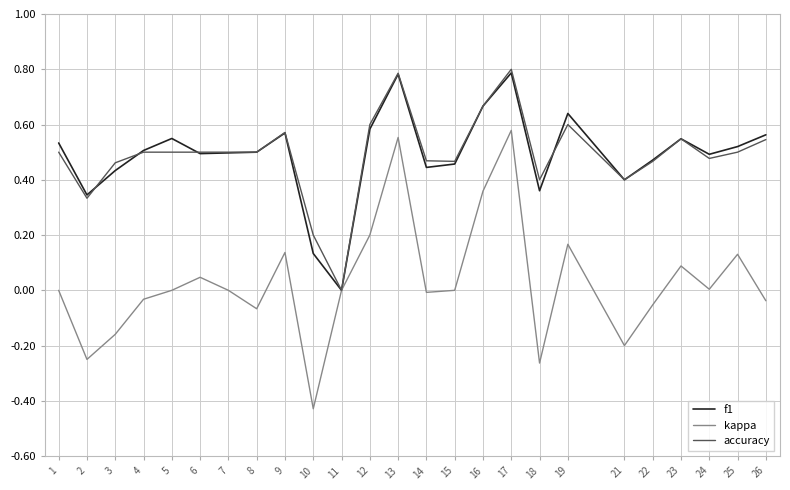

True or false: accuracy has a value of 0.2 at 24.

False